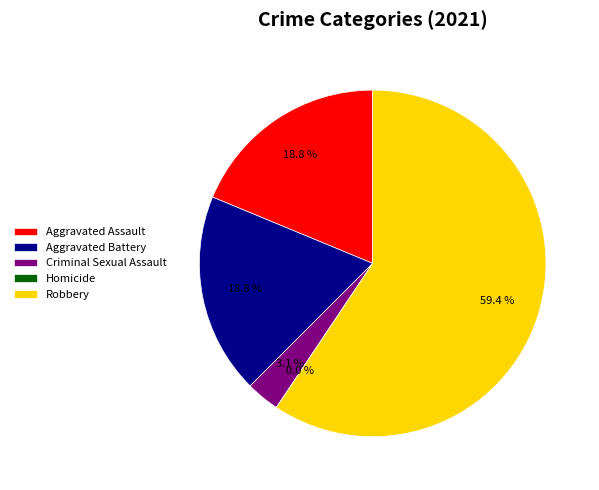

Combined, what portion of the pie is Criminal Sexual Assault and Robbery?

62.5%